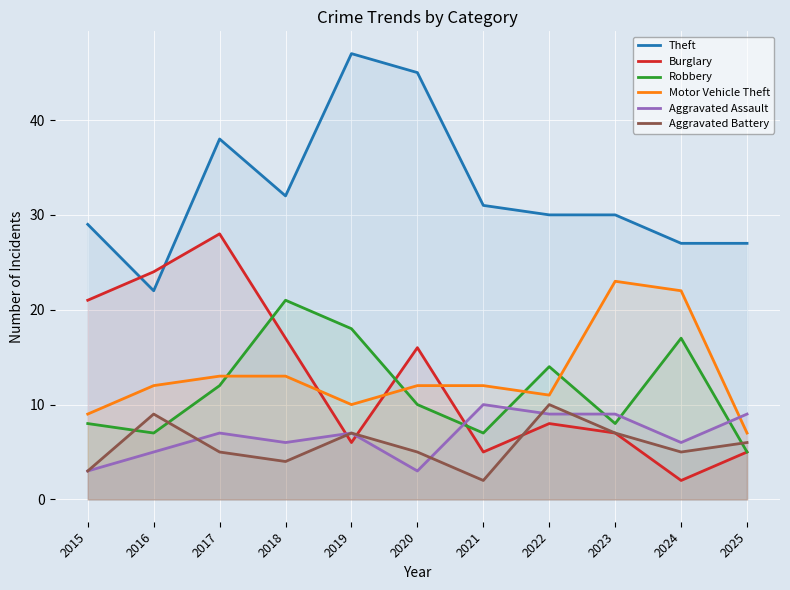

What is the difference between the maximum and minimum values in the Burglary series?

26